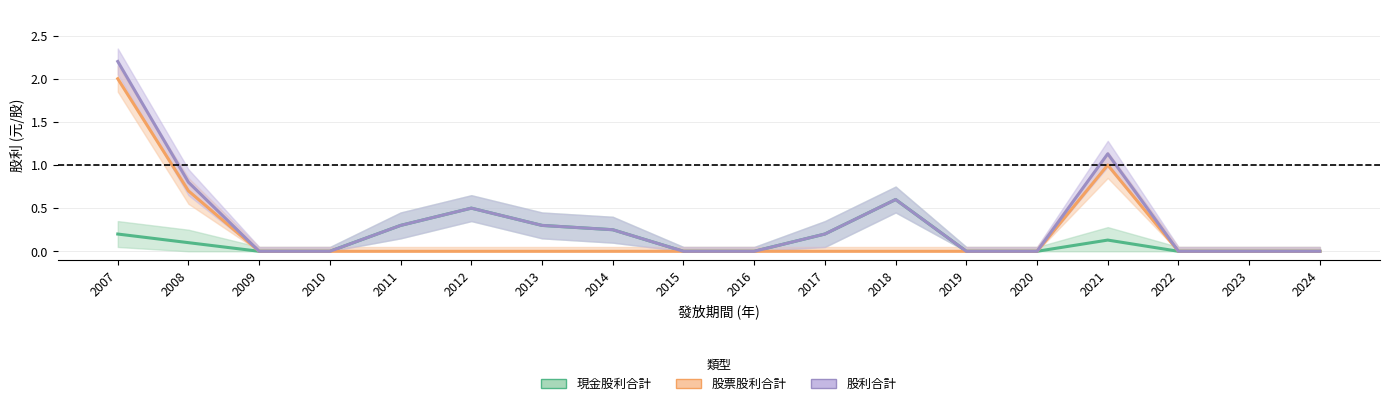

At which label is 現金股利合計 closest to 0?

2009